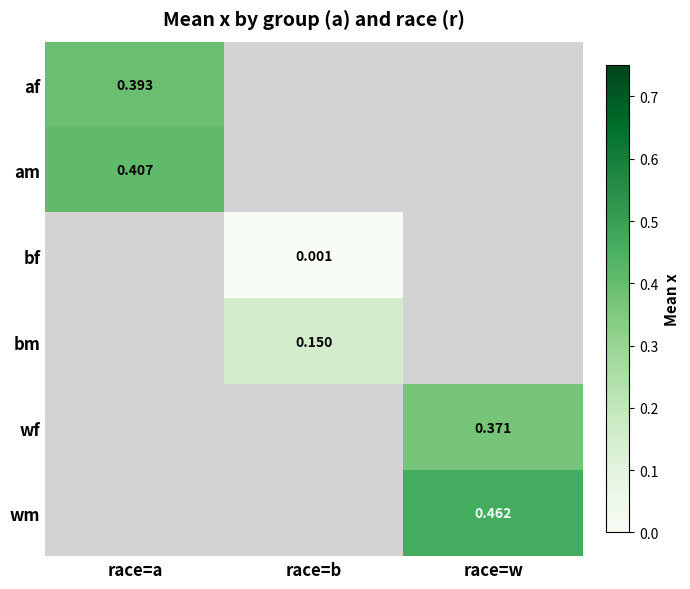

Which category has the highest value across all series?

race=w